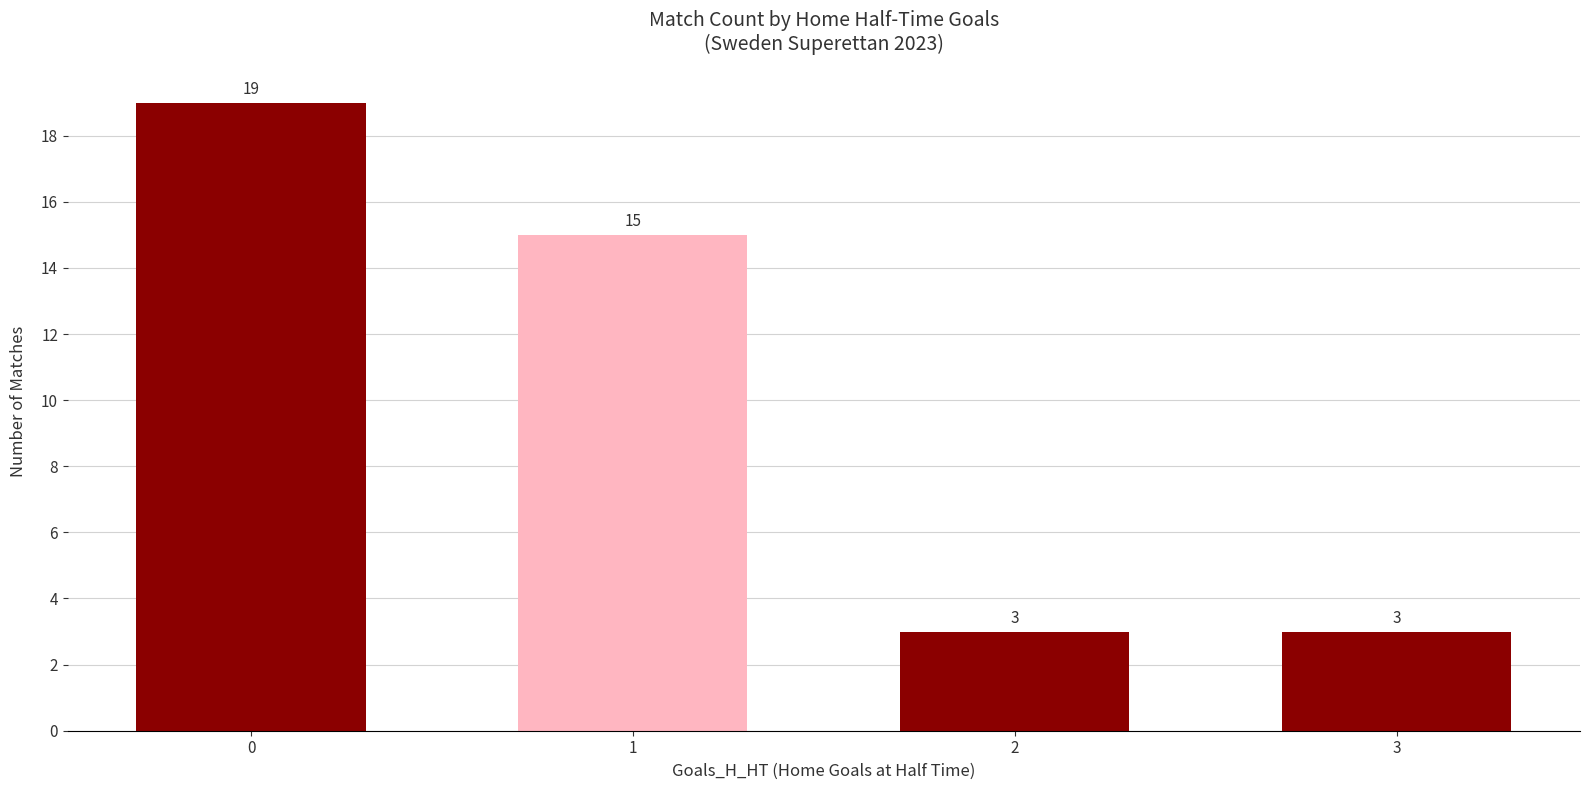

What is the value of the 4th bar from the left?

3